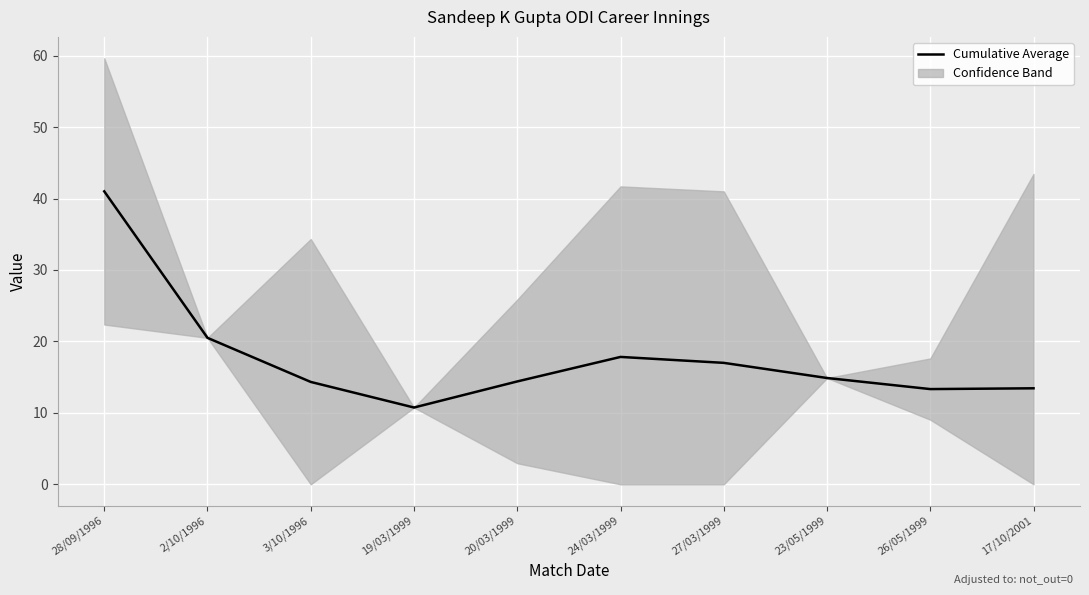

List the labels in order of value, largest first.

28/09/1996, 2/10/1996, 24/03/1999, 27/03/1999, 23/05/1999, 20/03/1999, 3/10/1996, 17/10/2001, 26/05/1999, 19/03/1999